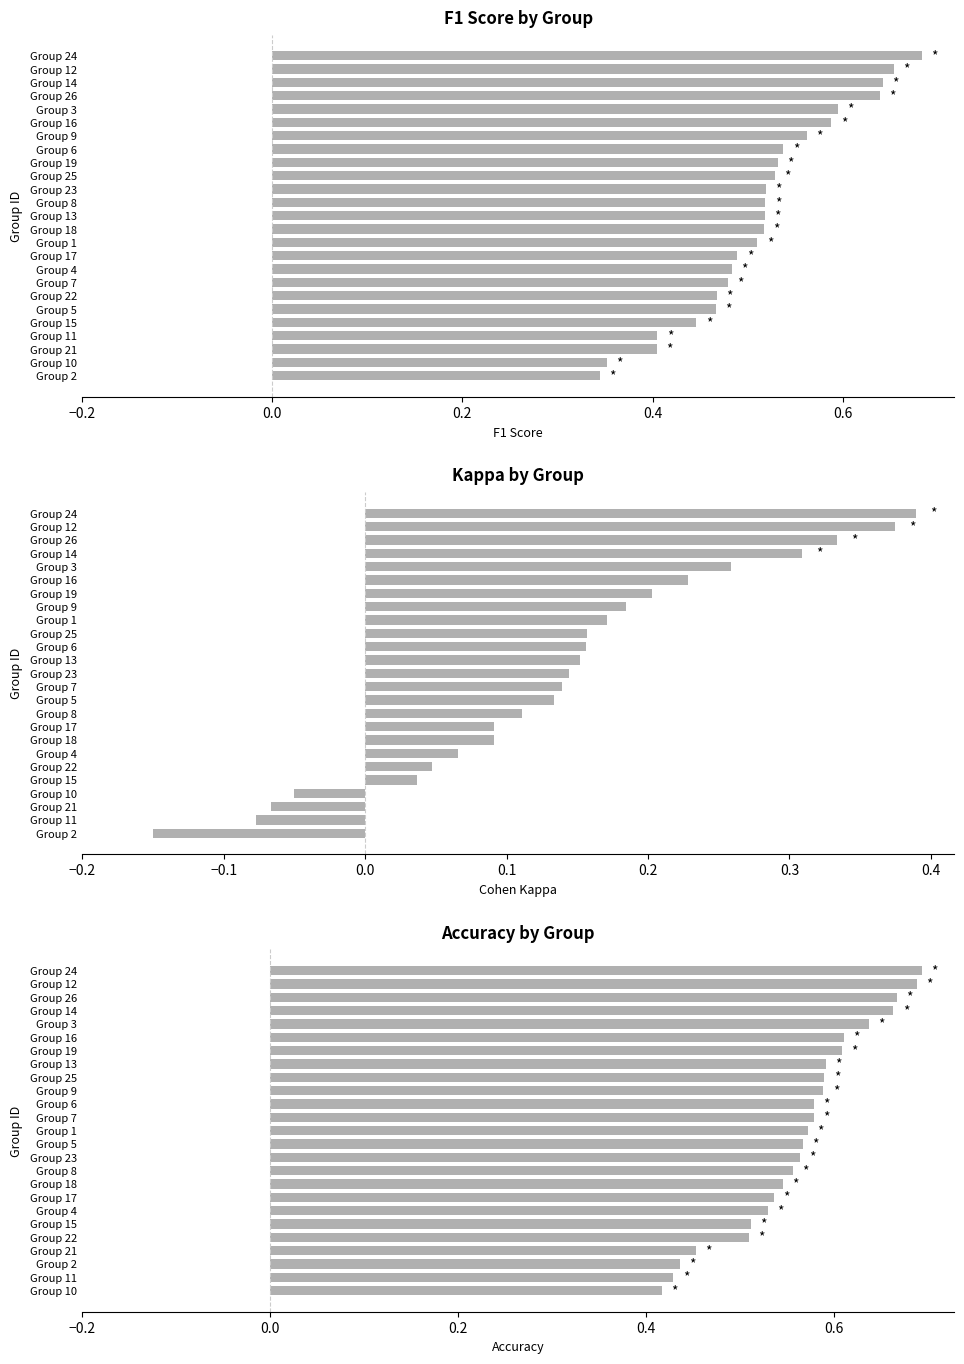

How many data points does each series have?

25